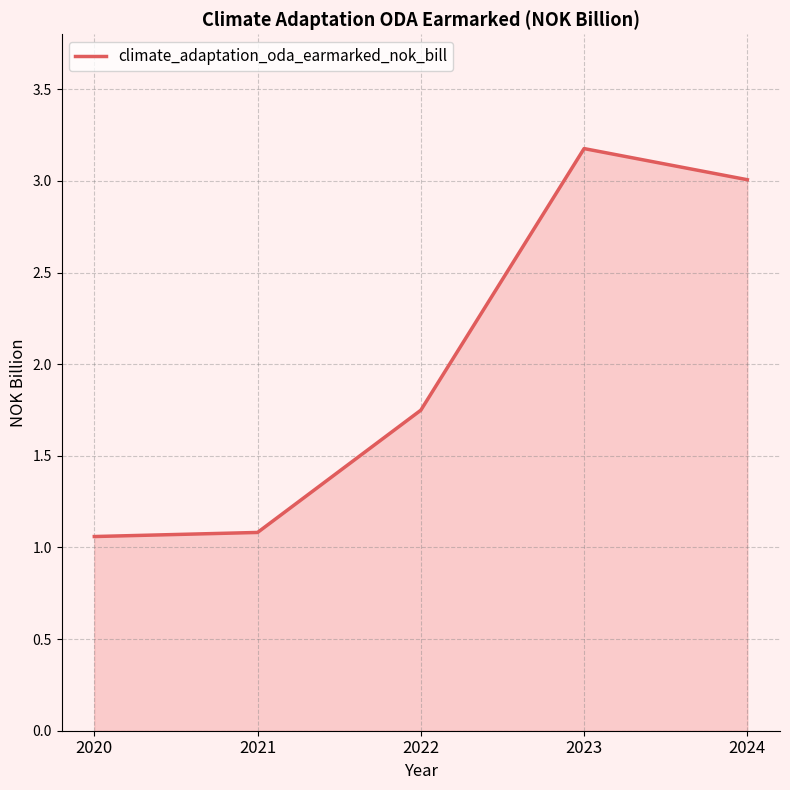

True or false: the data shows 1.1 at 2020.

True